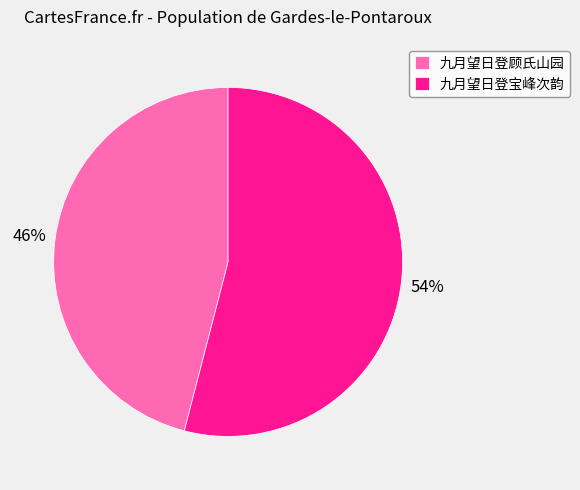

To the nearest percent, what percentage of the pie is 九月望日登顾氏山园?

46%